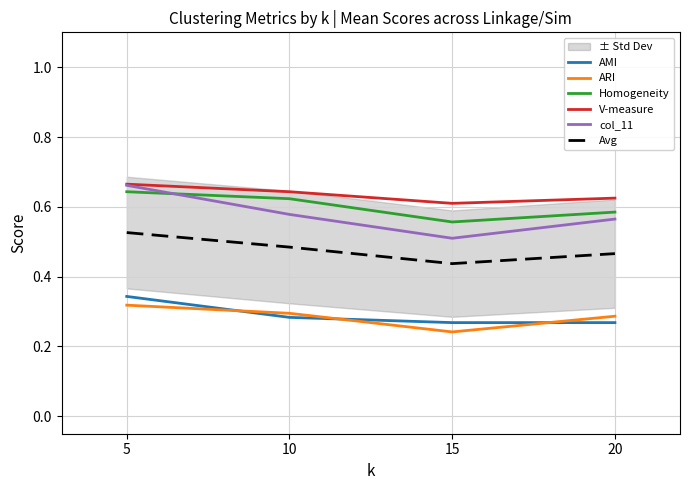

Between 10 and 20, which series saw the biggest shift?

Homogeneity